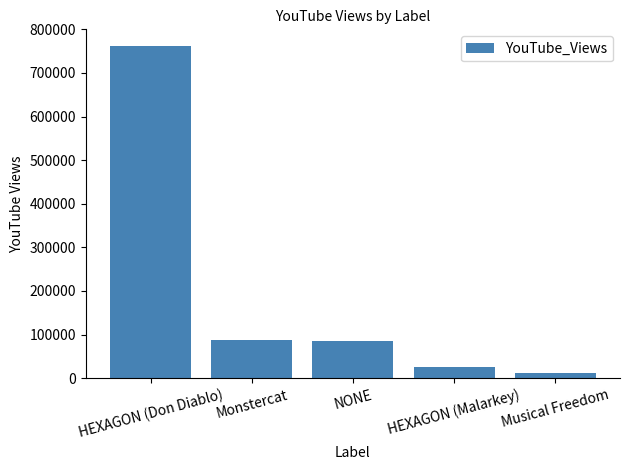

What is the sum of the values at NONE and Monstercat?

173363